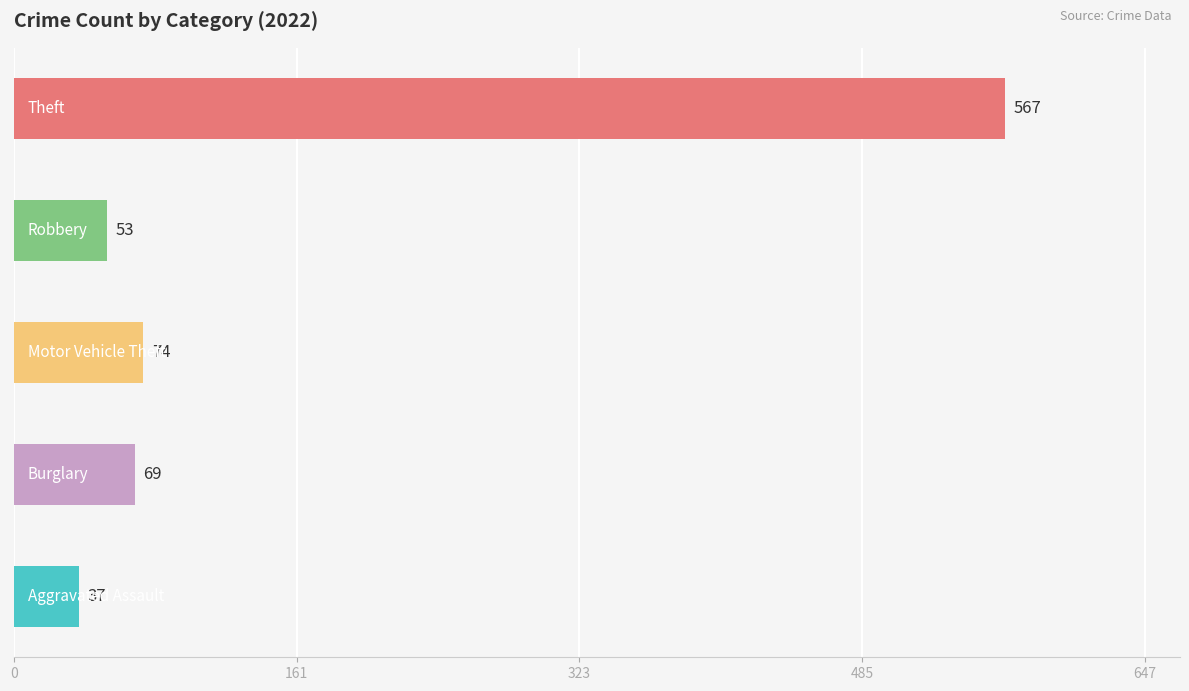

Are the bars grouped side by side (vs. stacked)?

No